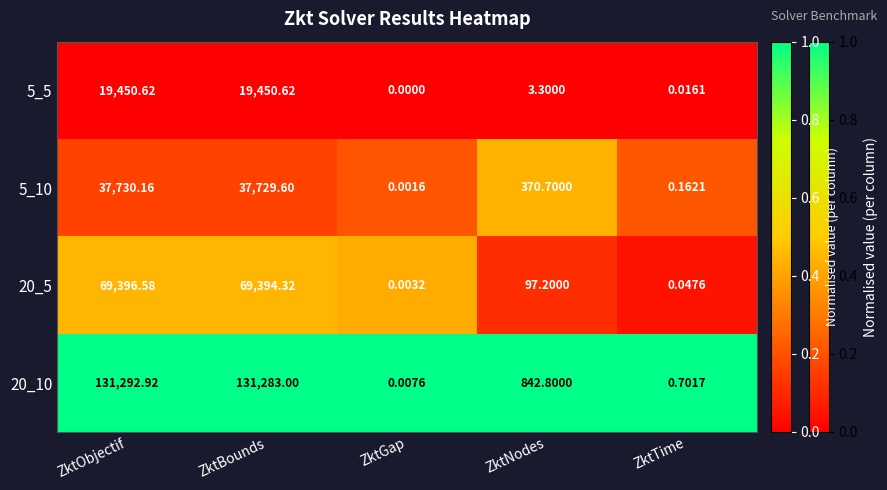

At which category does the chart reach its minimum across all series?

ZktGap